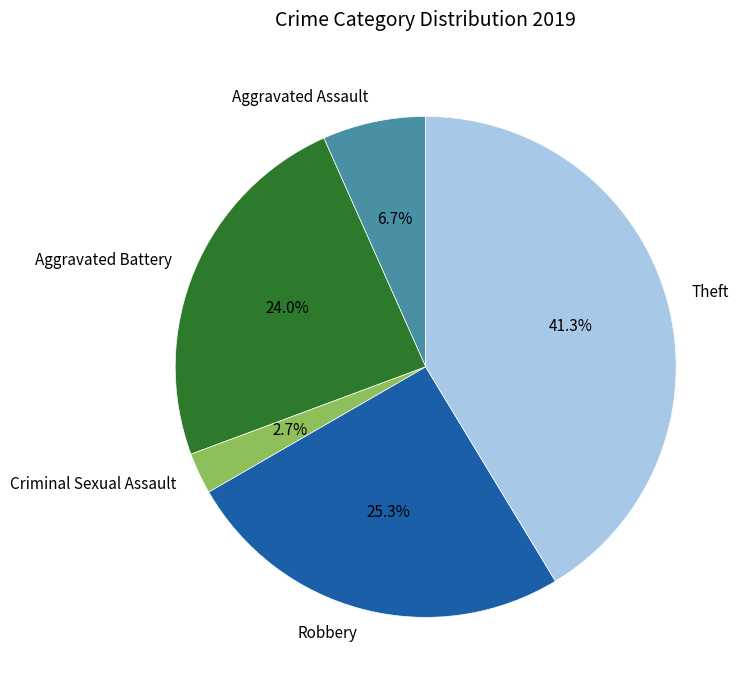

Is there a majority slice in this chart?

No